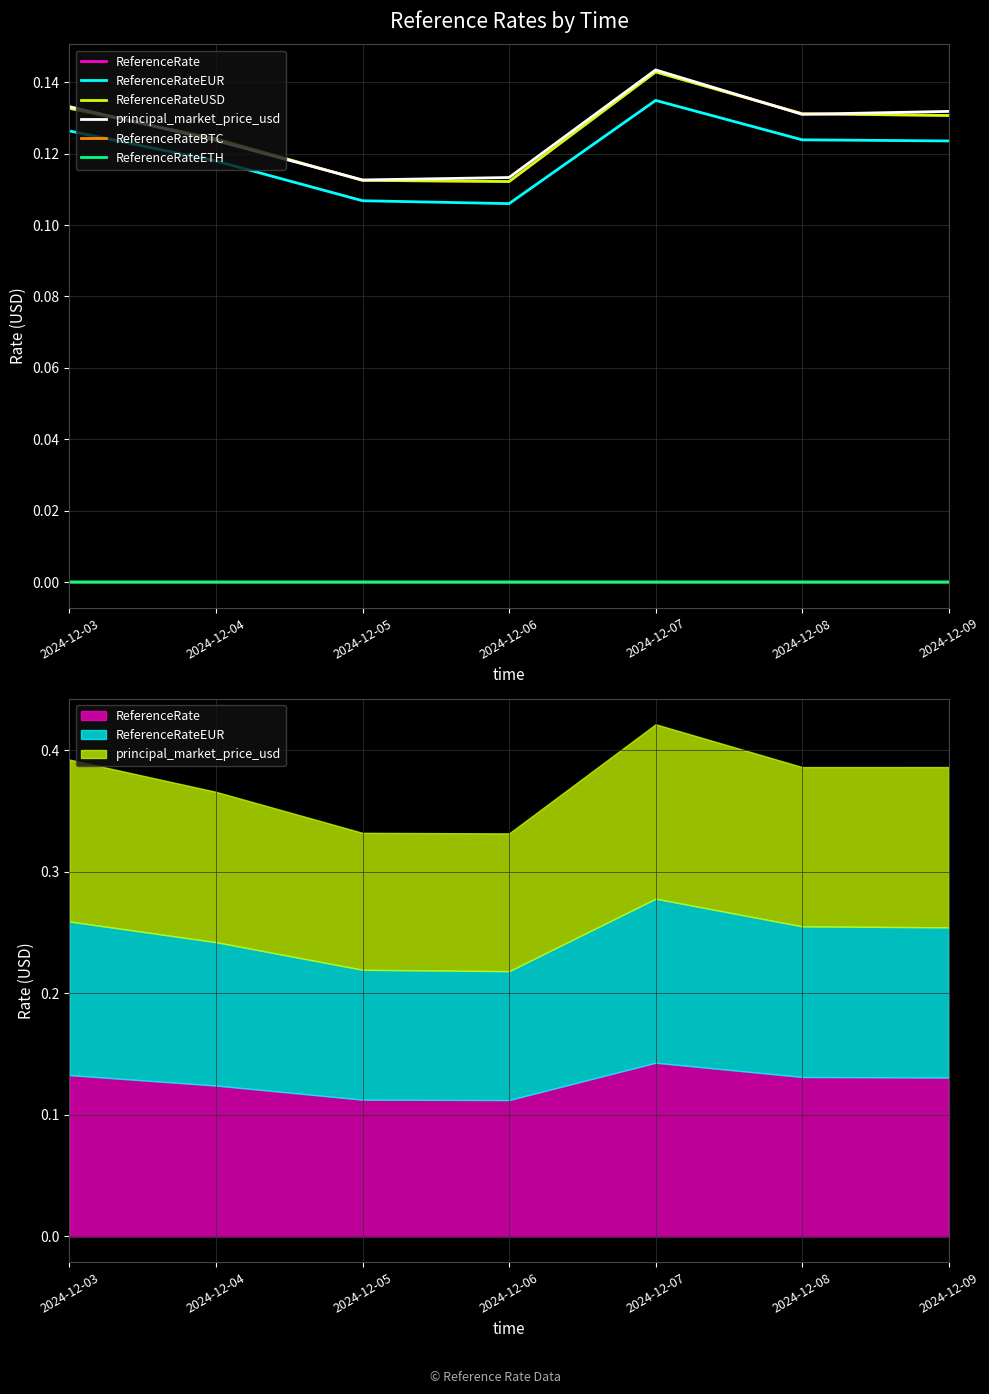

Read the ReferenceRate value at 2024-12-06.

0.1